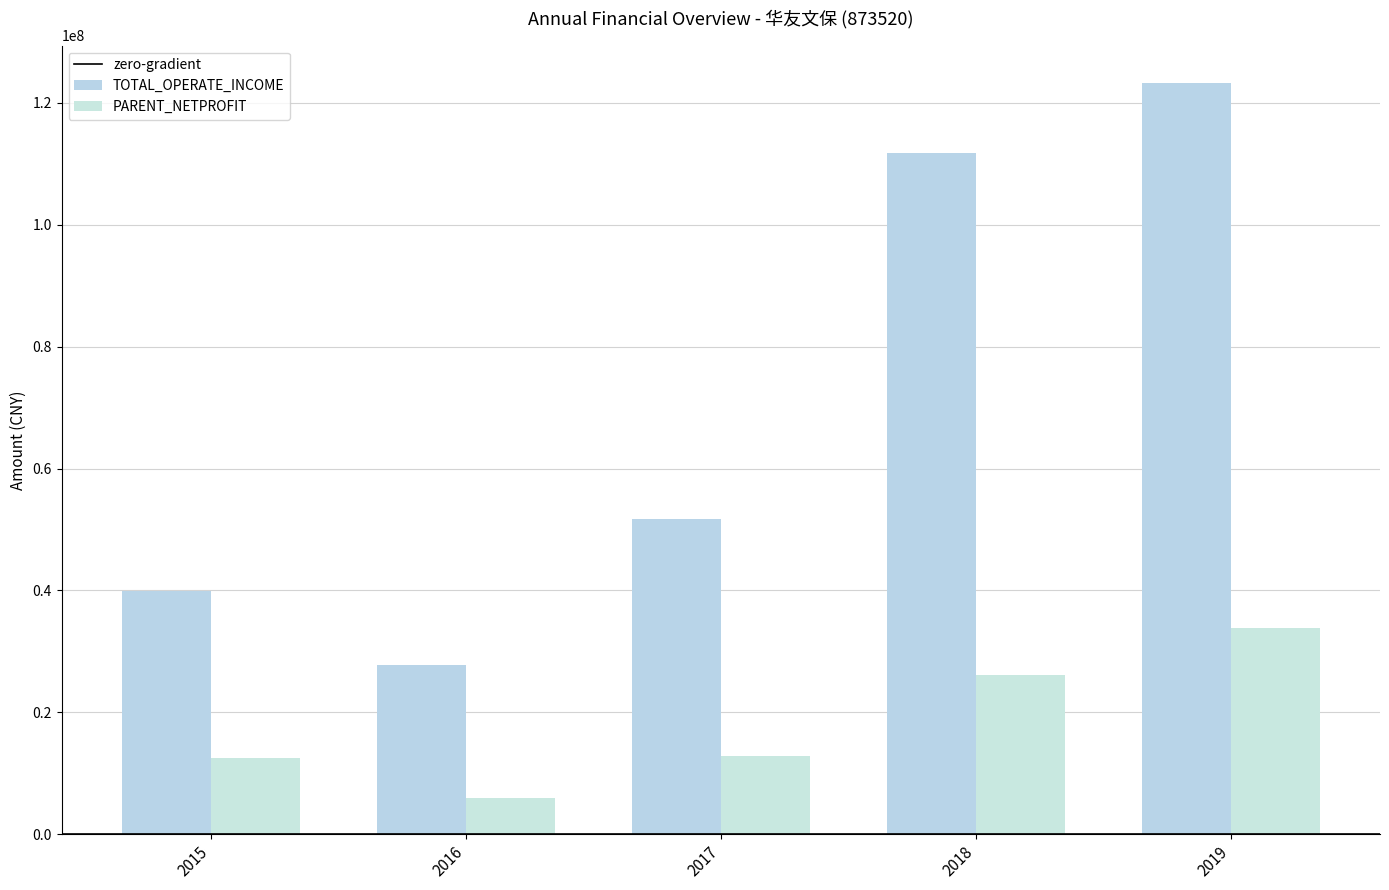

Where does the PARENT_NETPROFIT series first go above 12766788?

2017